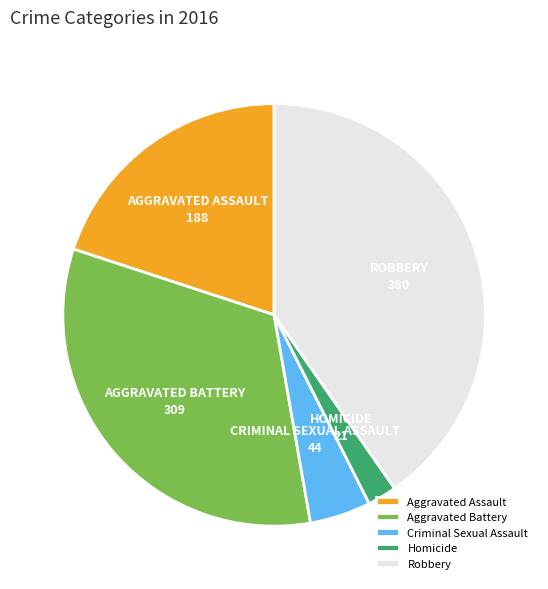

Which category has the biggest portion of the pie?

Robbery